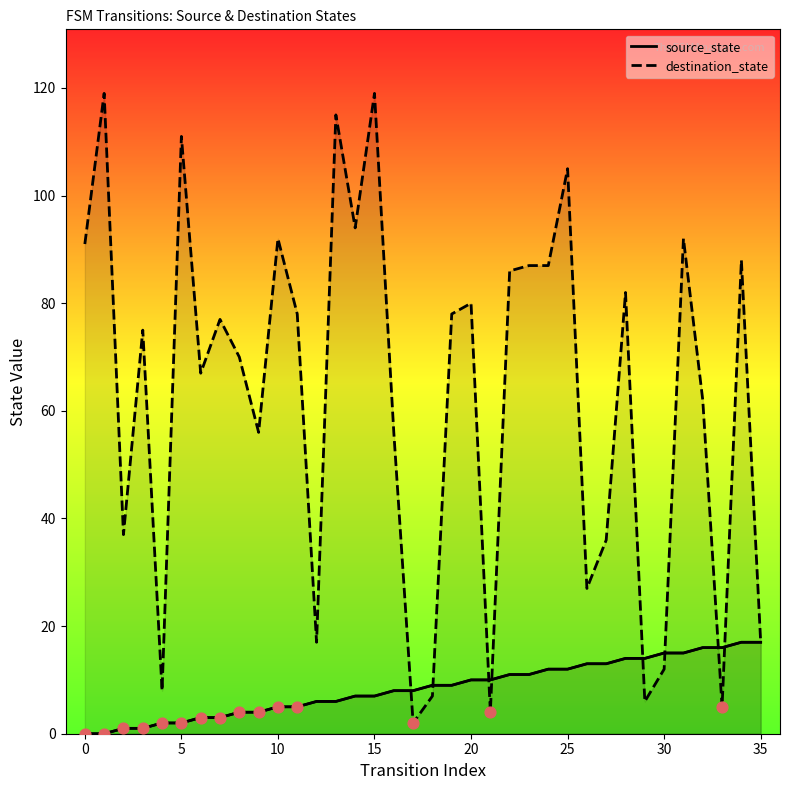

Which series has the largest Y range (max minus min)?

destination_state